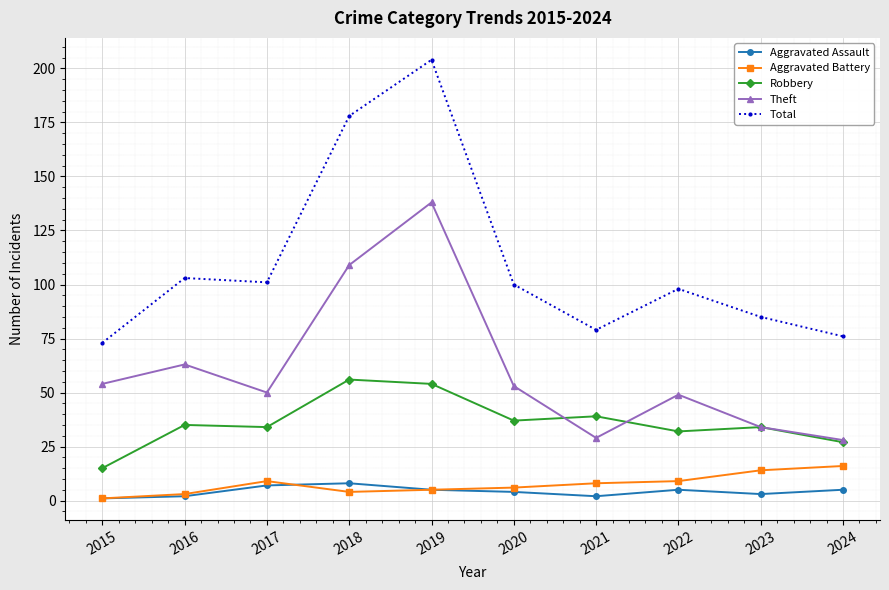

True or false: Aggravated Assault has a value of 8 at 2018.

True